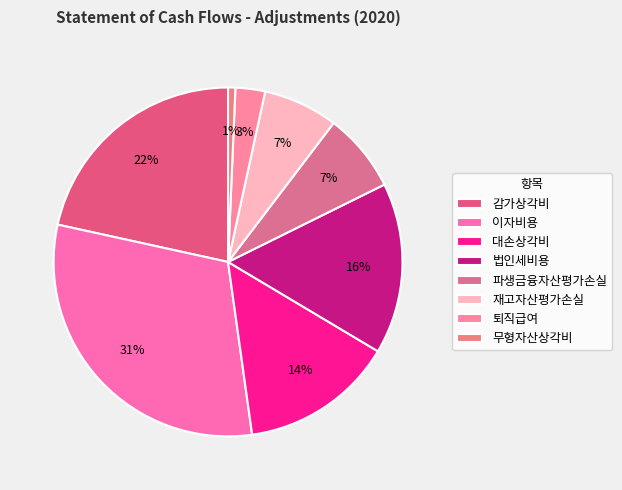

Is there any slice that represents more than half of the pie?

No